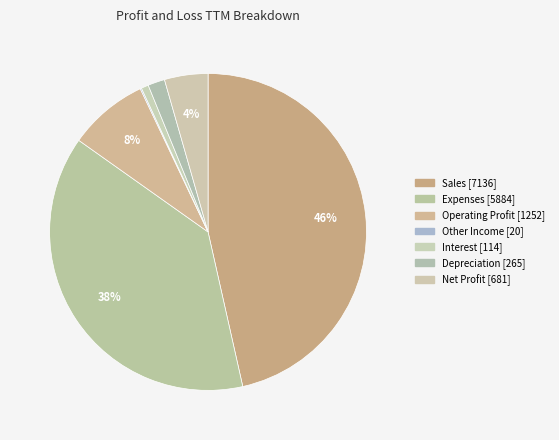

What is the largest slice in the pie chart?

Sales